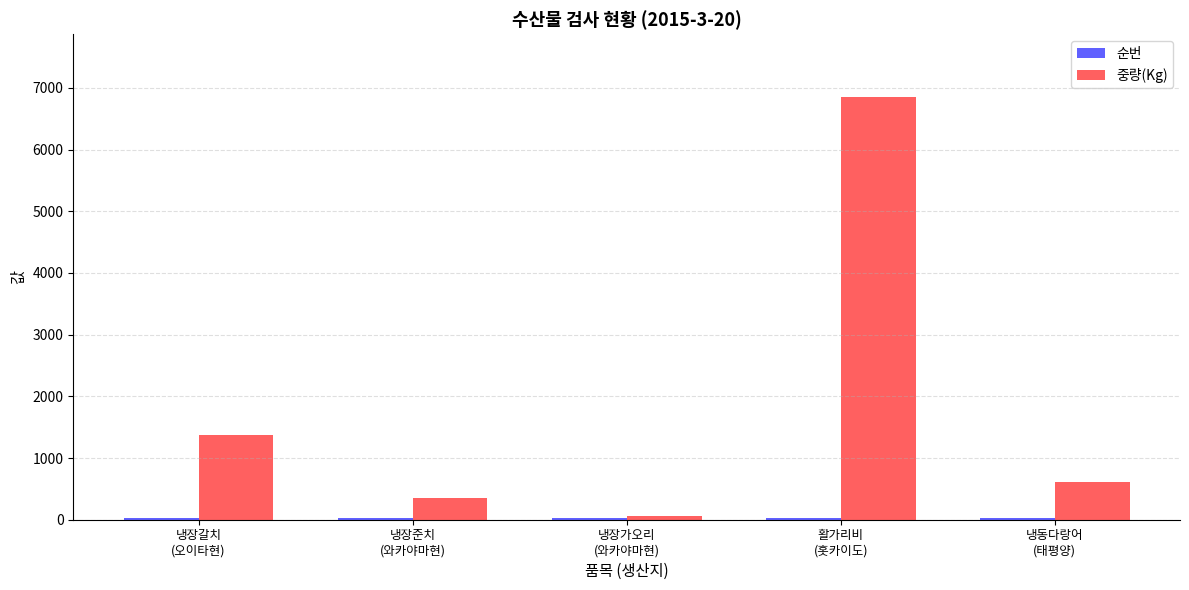

Where is 중량(Kg) nearest to the value 3454?

냉장갈치
(오이타현)